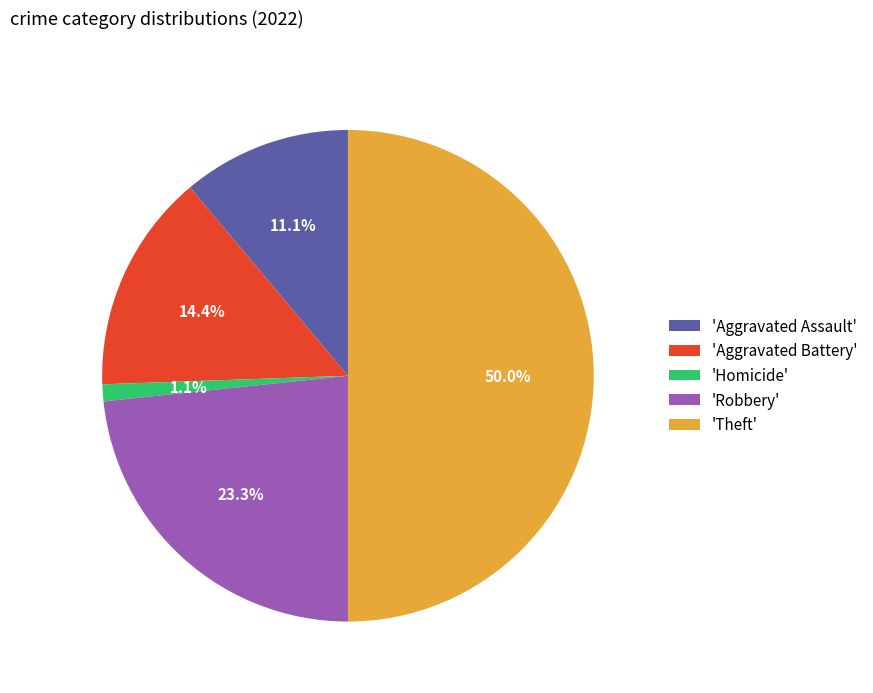

Is 'Aggravated Battery' the majority of the pie?

No